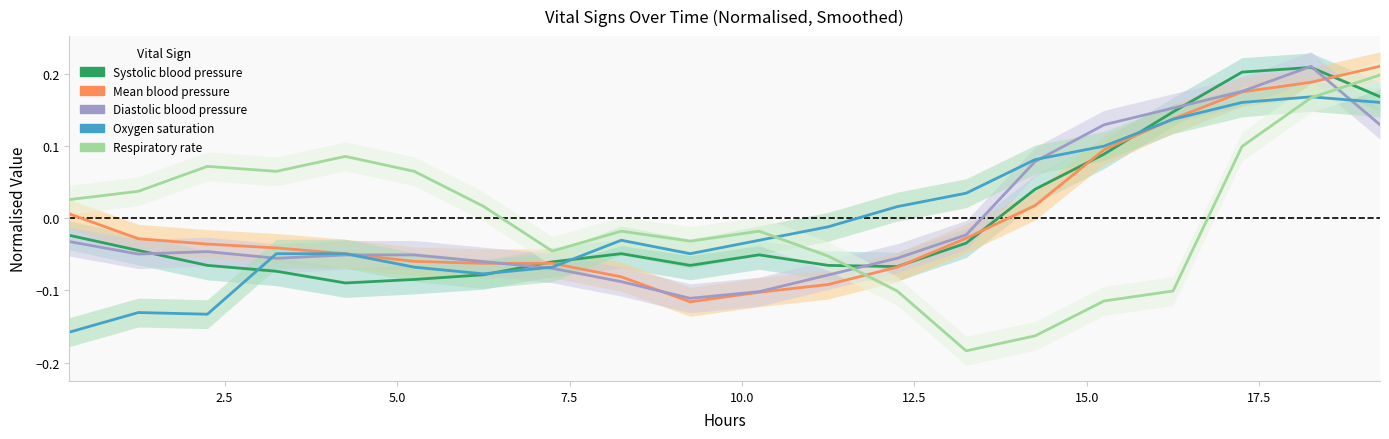

Is the value of Systolic blood pressure at 10 greater than the value of Diastolic blood pressure at 14?

No